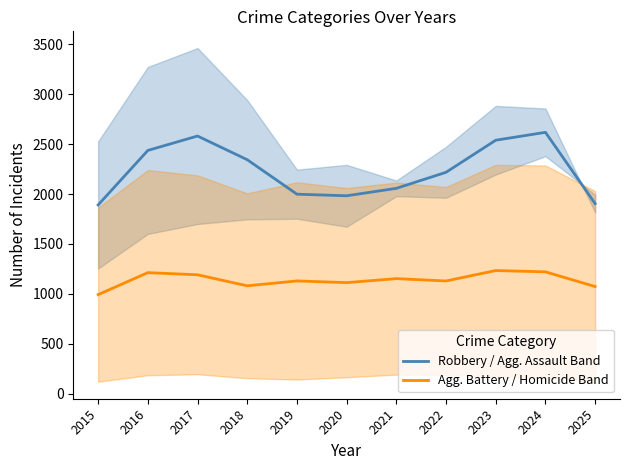

Where does the Robbery / Agg. Assault Band series first go above 2218?

2016